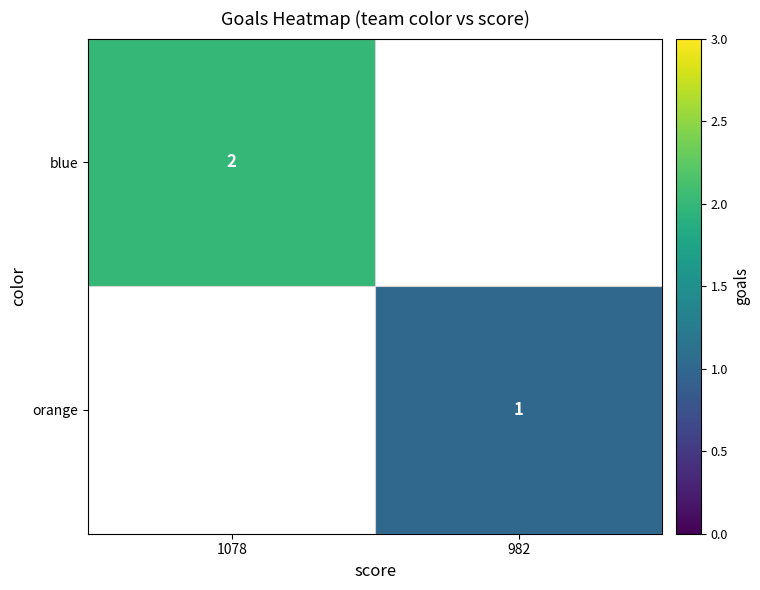

Which series has the largest total across all categories?

blue